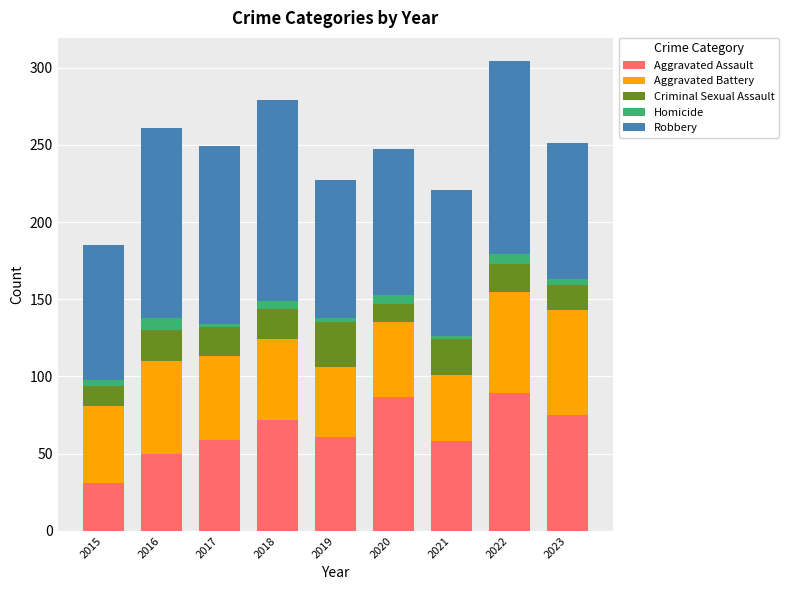

What are all the series names shown in the legend?

Aggravated Assault, Aggravated Battery, Criminal Sexual Assault, Homicide, Robbery